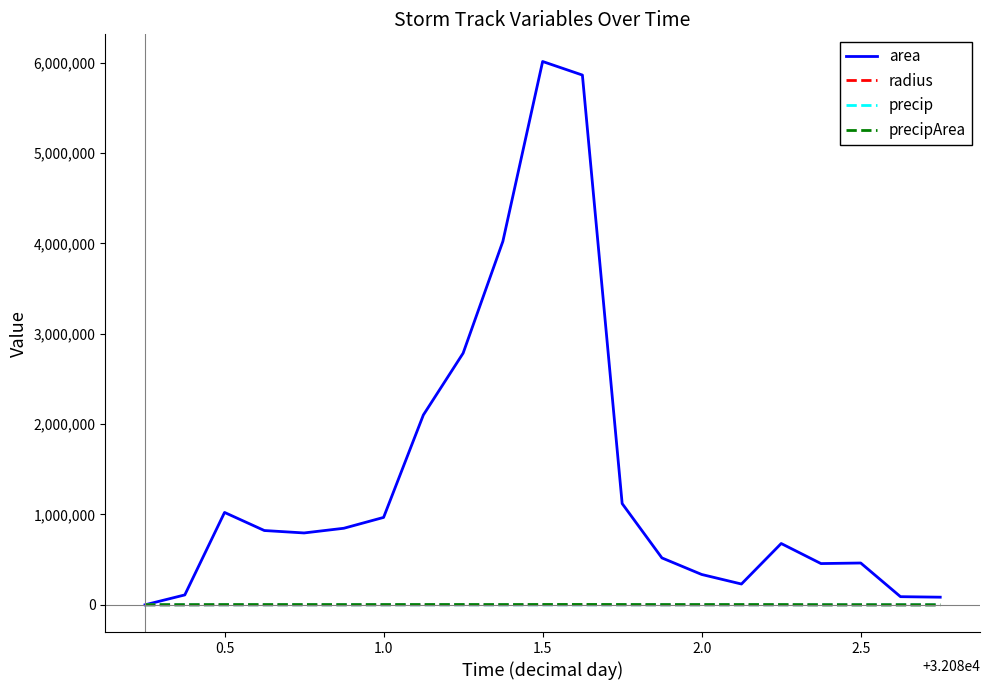

Which series has the largest total across all categories?

area